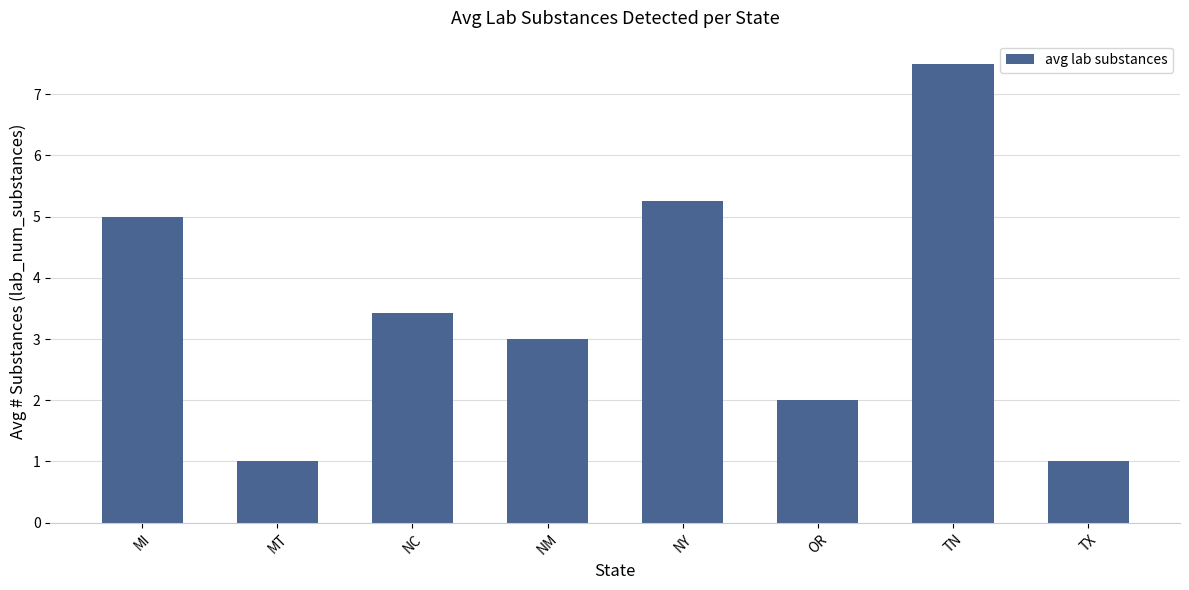

What is the ratio of the value at NM to the value at MT?

3.0